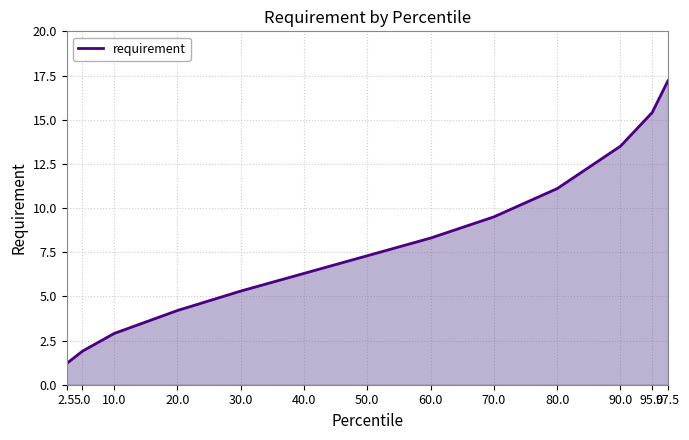

True or false: the data shows 12.7 at 60.0.

False